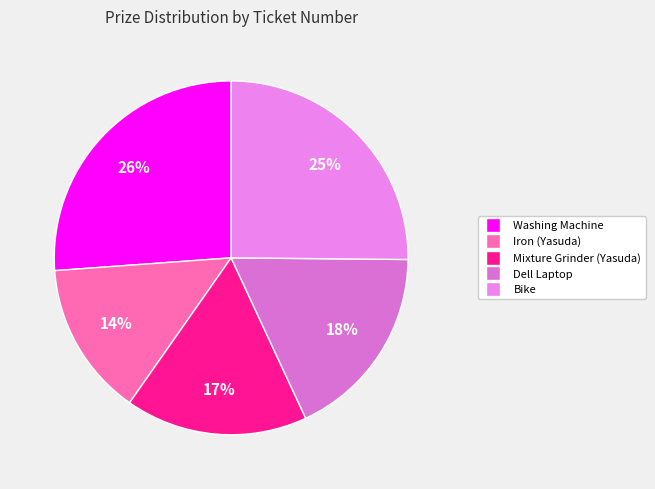

To the nearest percent, what percentage of the pie is Iron (Yasuda)?

14%